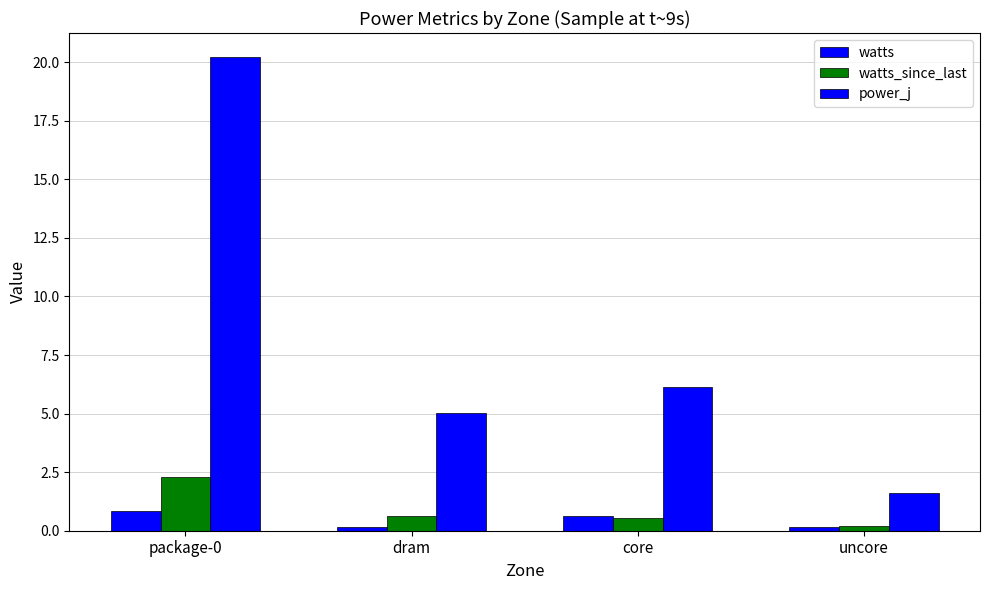

Count the number of data series in this chart.

3